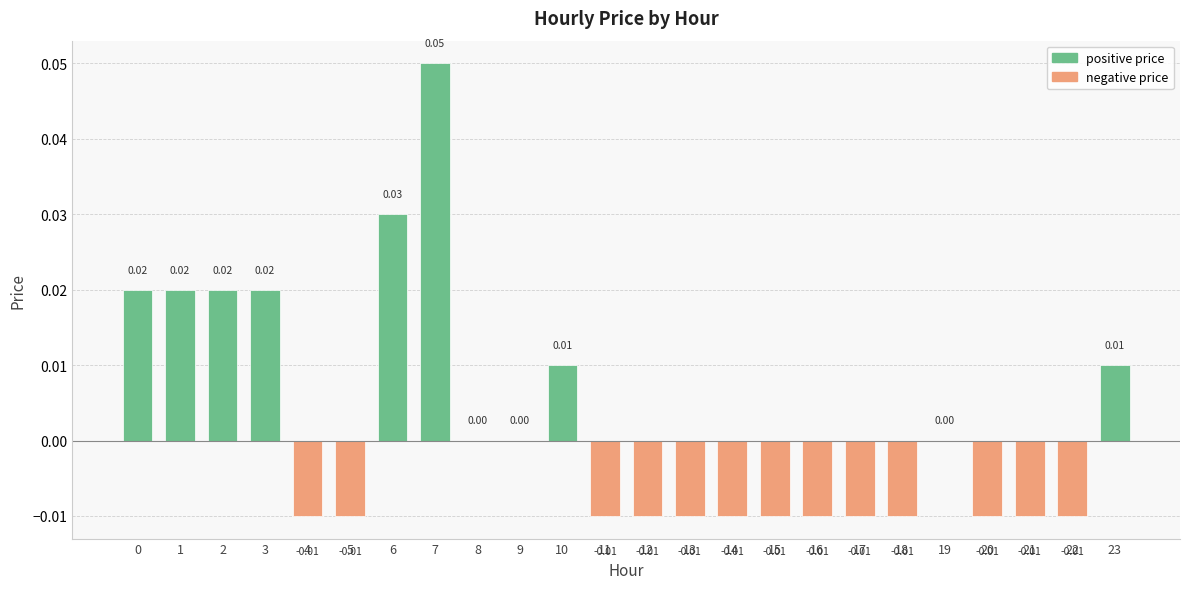

Reading left to right, what are all the values shown in this chart?

0=0.0	1=0.0	2=0.0	3=0.0	4=-0.0	5=-0.0	6=0.0	7=0.1	8=0.0	9=0.0	10=0.0	11=-0.0	12=-0.0	13=-0.0	14=-0.0	15=-0.0	16=-0.0	17=-0.0	18=-0.0	19=0.0	20=-0.0	21=-0.0	22=-0.0	23=0.0